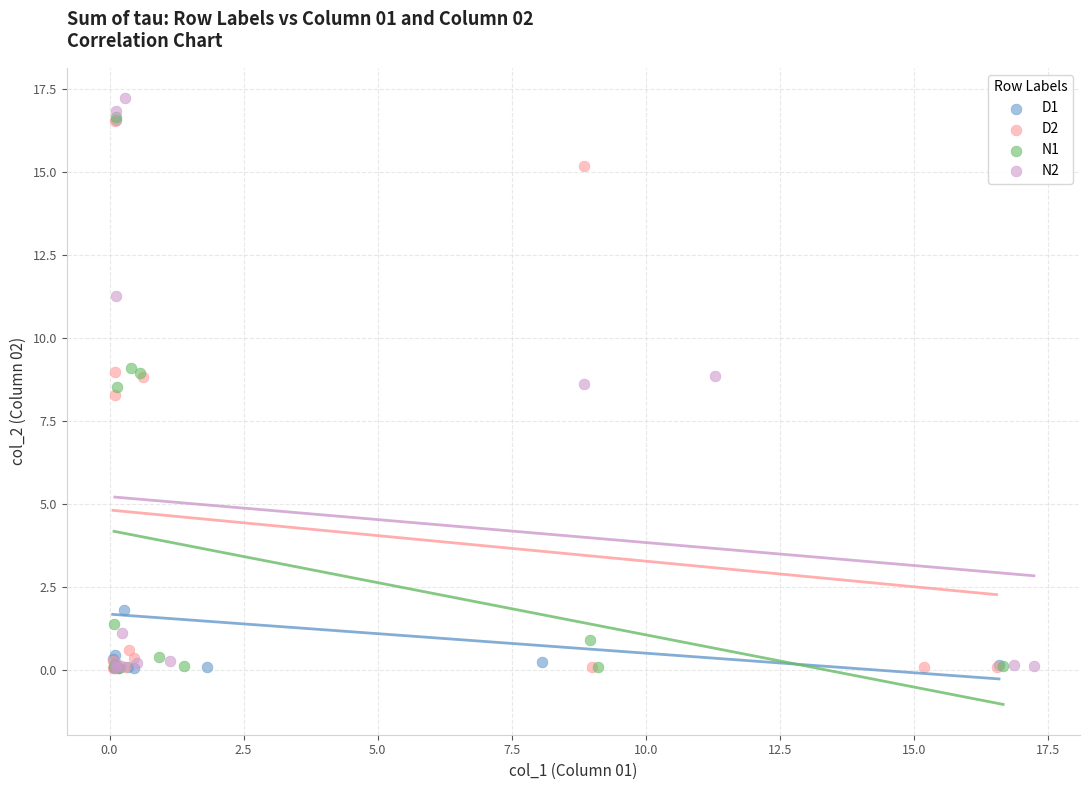

Which series reaches the maximum Y coordinate?

N2